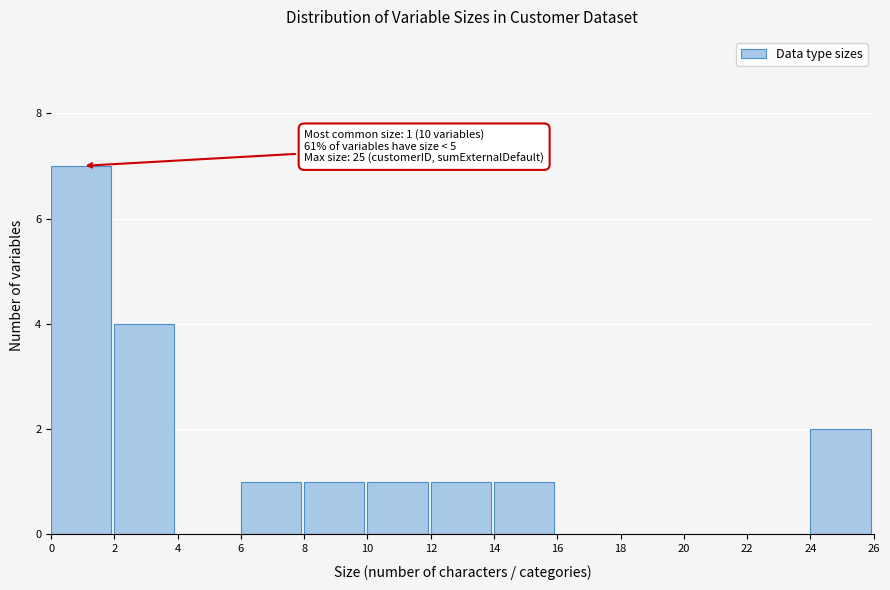

Over which range of the x-axis is the bar tallest?

0 to 2